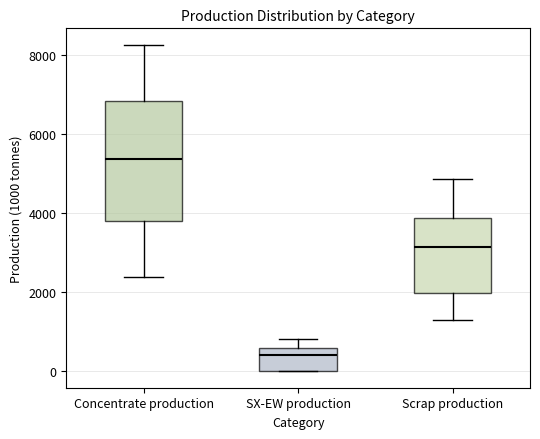

Comparing the boxes themselves (not the whiskers), which one is the tallest?

Concentrate production